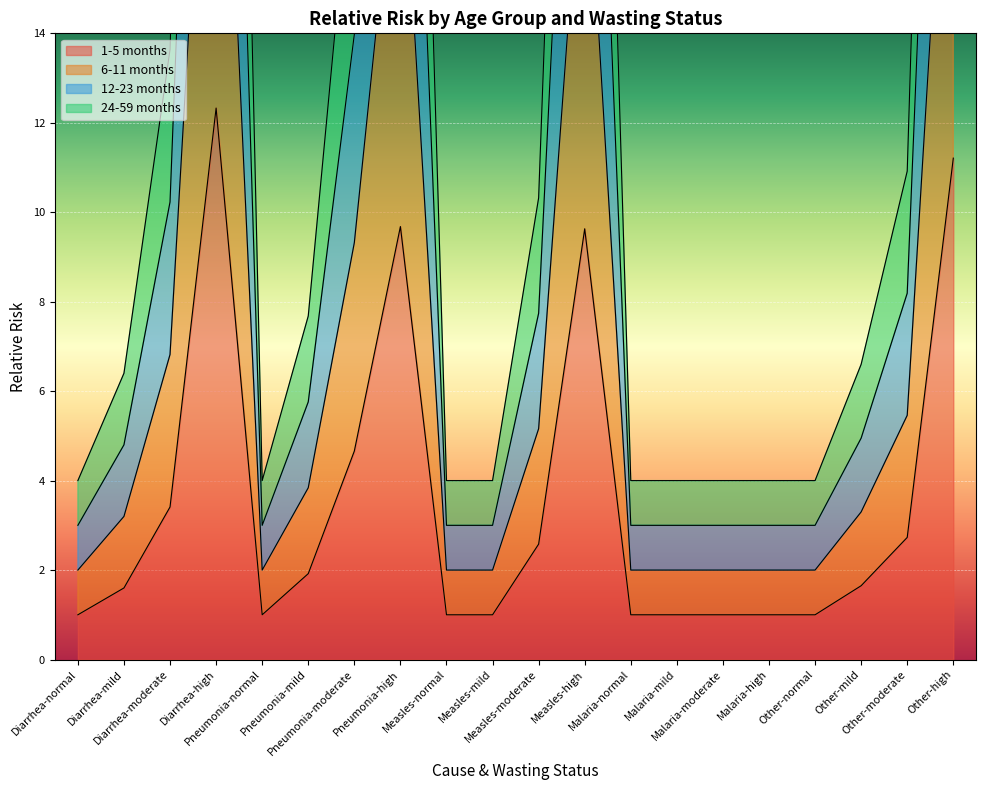

In 1-5 months, how many points are higher than both neighbors (excluding endpoints)?

3